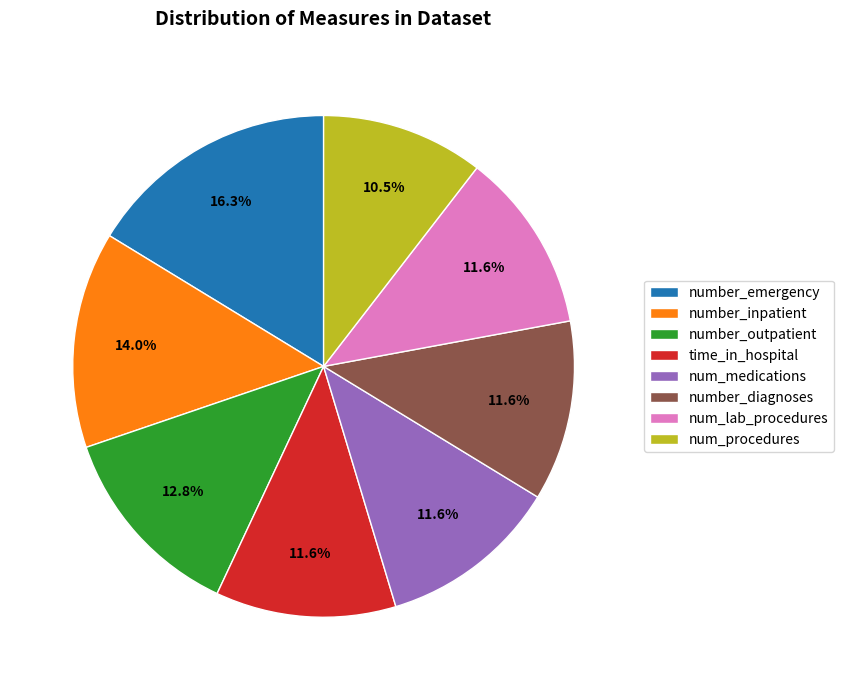

To the nearest percent, what percentage of the pie is number_outpatient?

13%